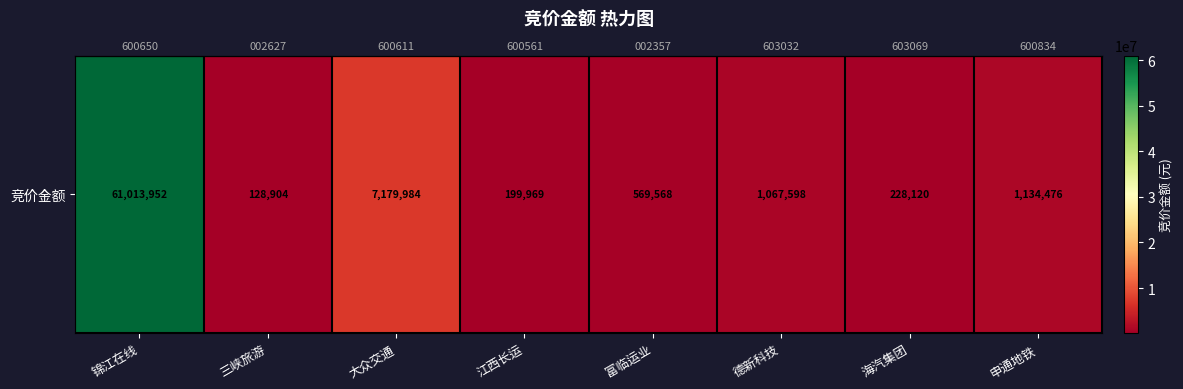

What is the change in value from 大众交通 to 江西长运?

-6980015